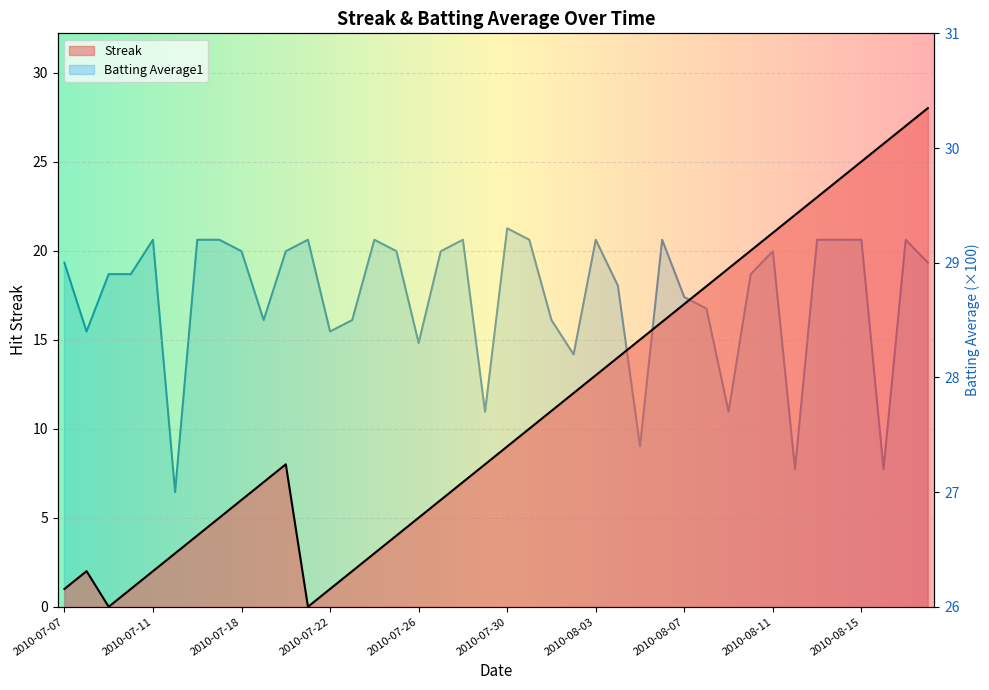

Where does the Streak series first go above 9?

2010-07-31